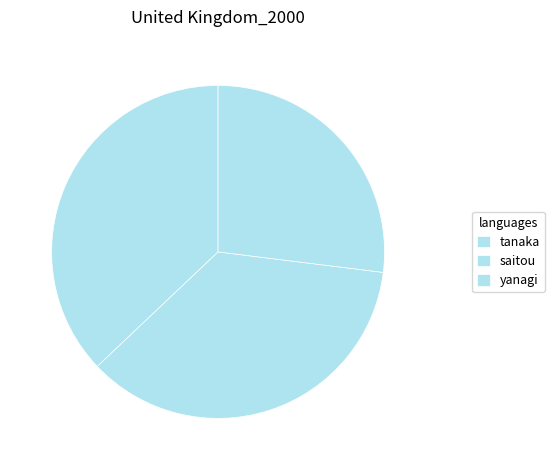

Count the number of slices in the pie.

3